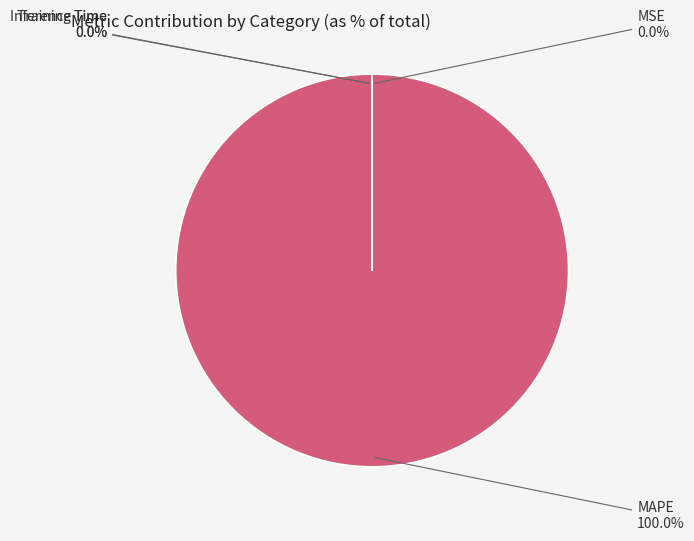

Which slice is the smallest?

MSE